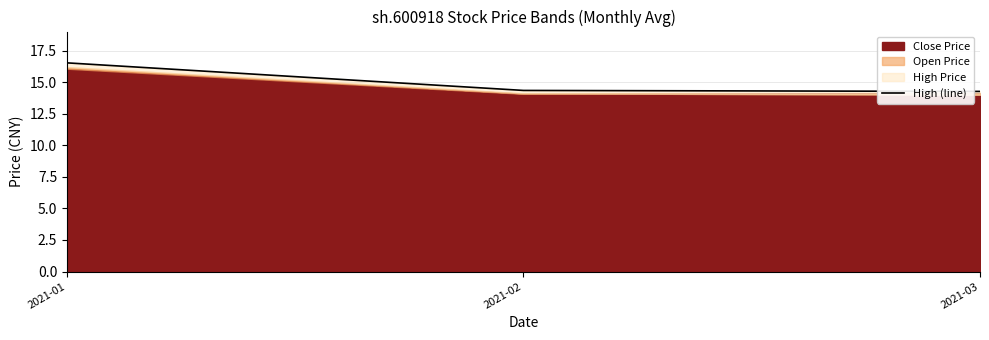

What is the smallest value displayed?

14.3